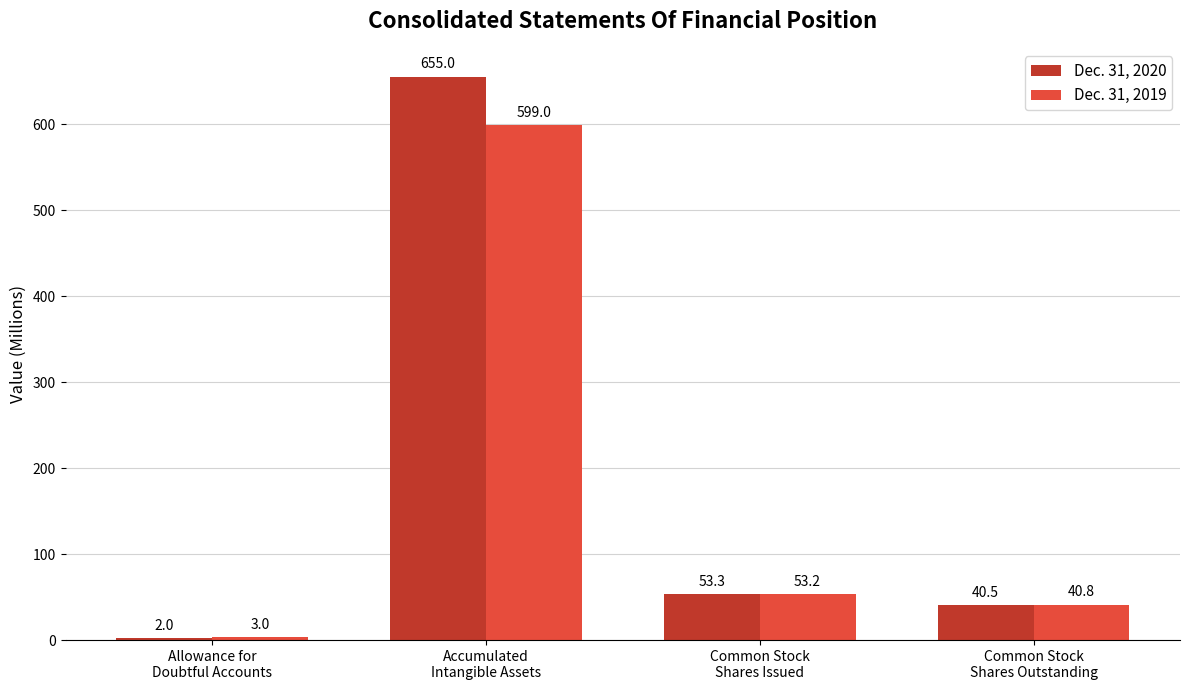

What is the spread (max minus min) of values at Accumulated
Intangible Assets?

56.0